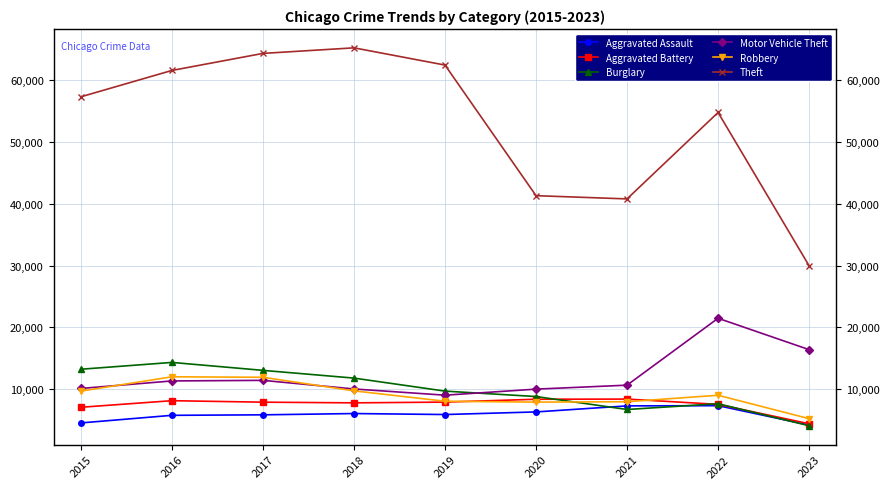

True or false: Robbery and Aggravated Assault cross at least once.

False